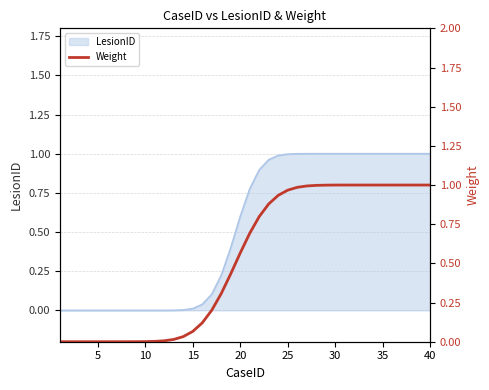

True or false: LesionID has a value of 1.0 at 35.

True